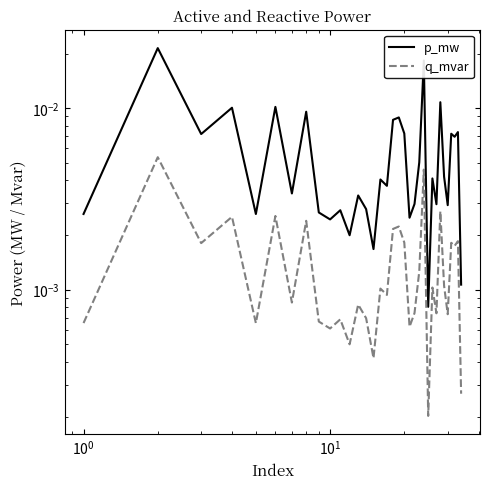

What position from the left is 9?

10